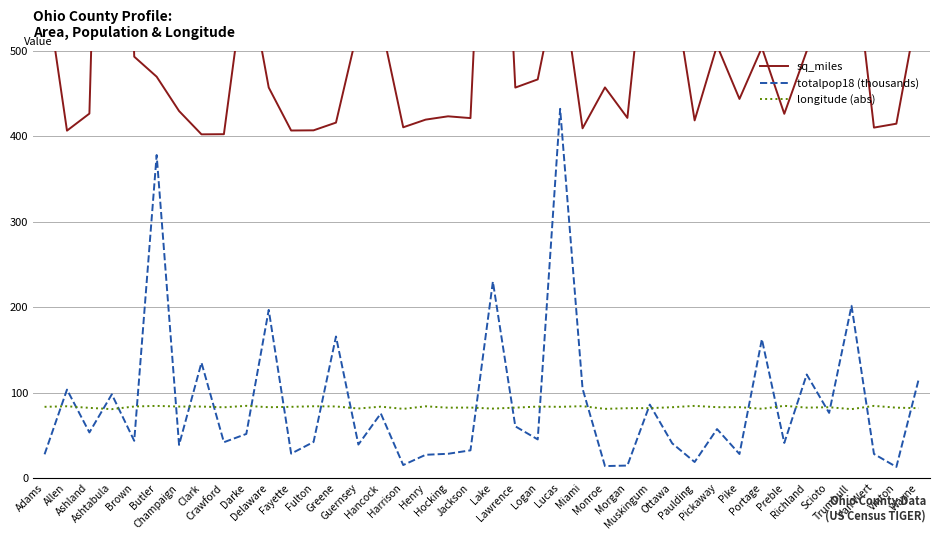

At which label is totalpop18 (thousands) closest to 222?

Lake